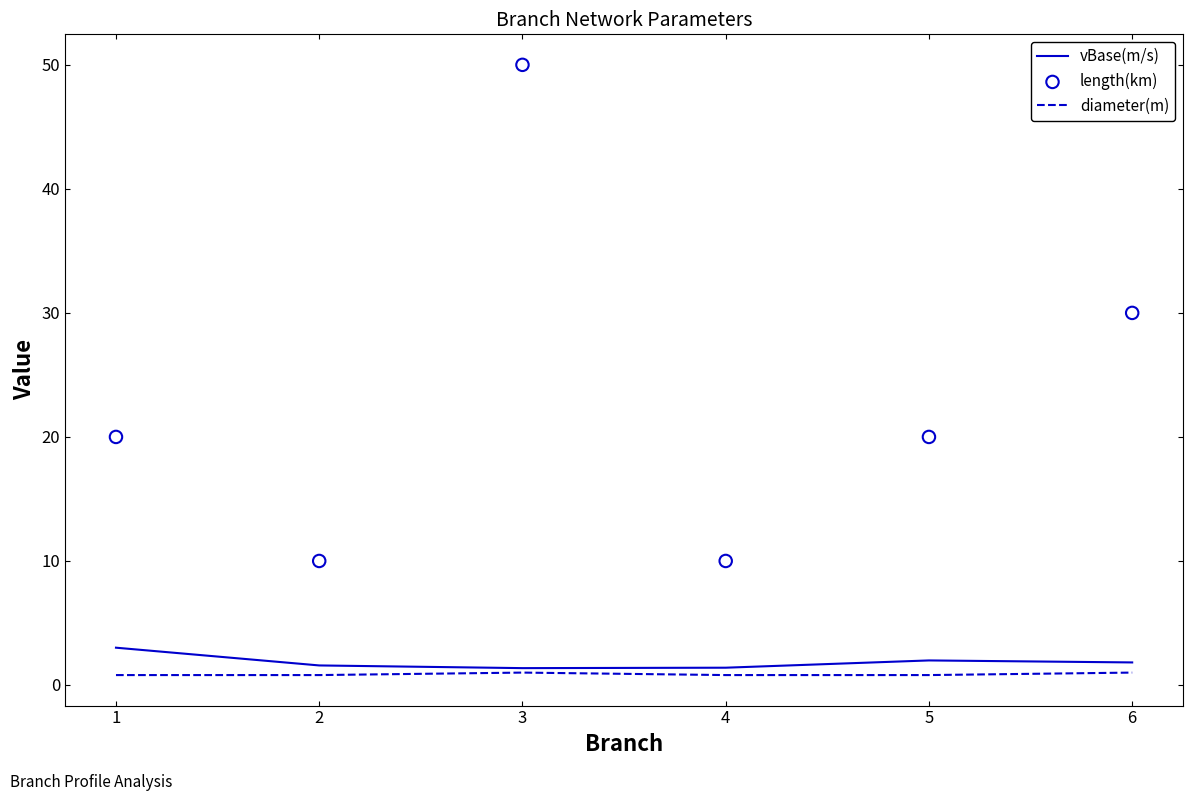

At how many categories does at least one series exceed 19?

4